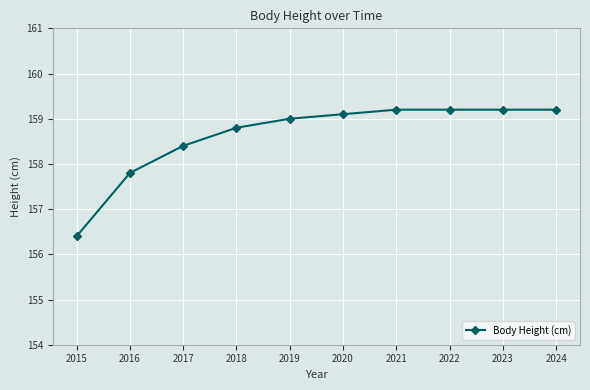

How many distinct data groups are displayed?

1